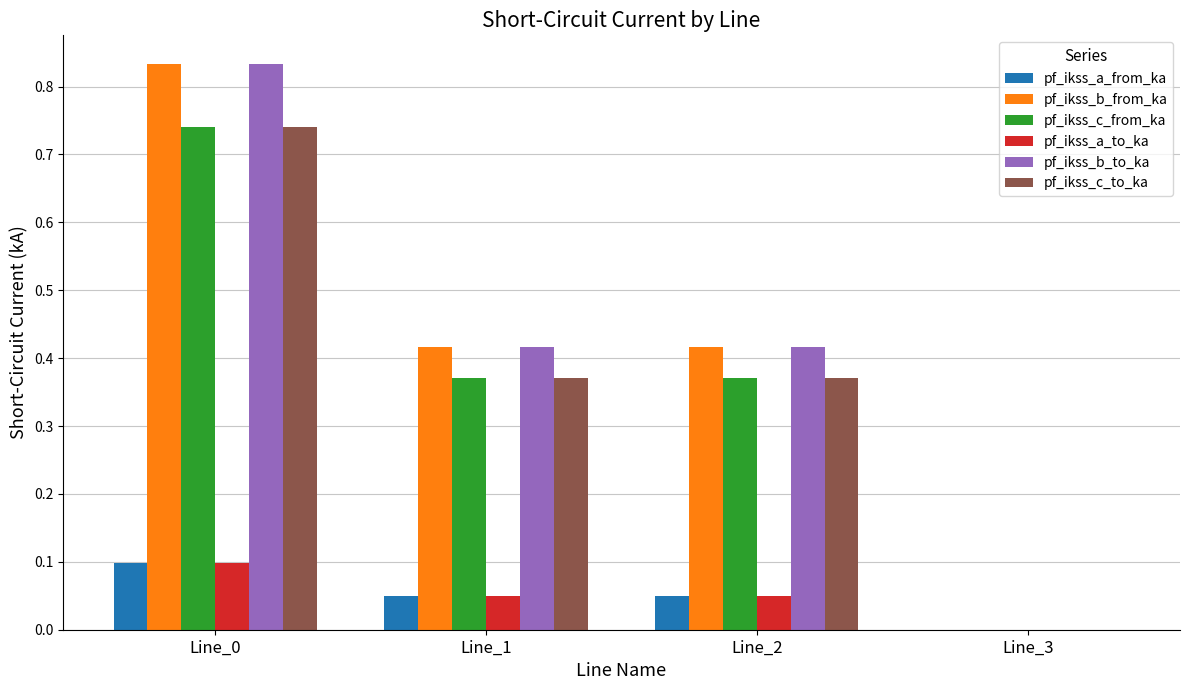

Are the bars horizontal?

No